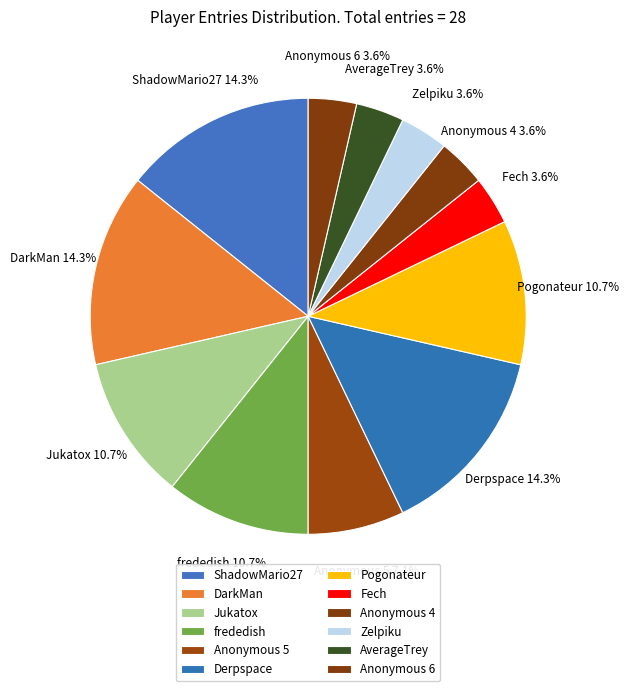

What portion of the pie excludes Derpspace?

85.7%